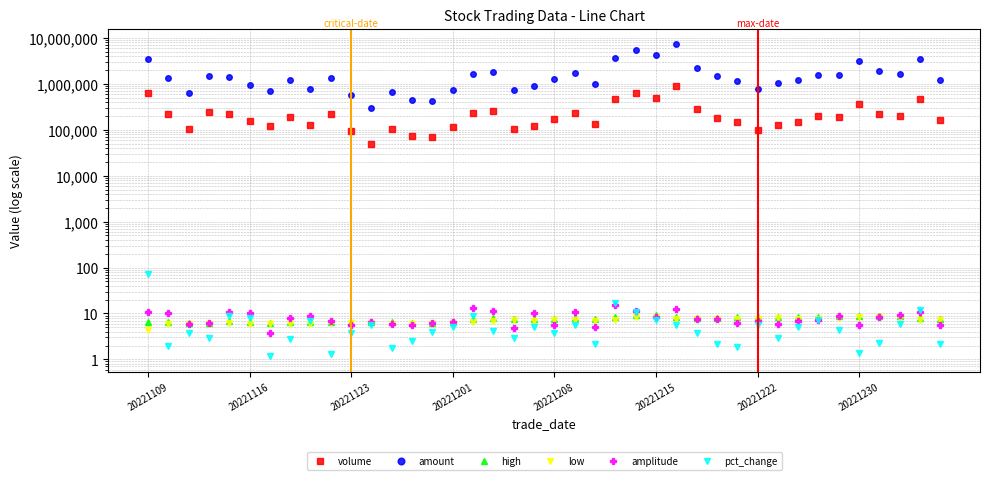

Is it true that pct_change equals 0.7 at 22?

False